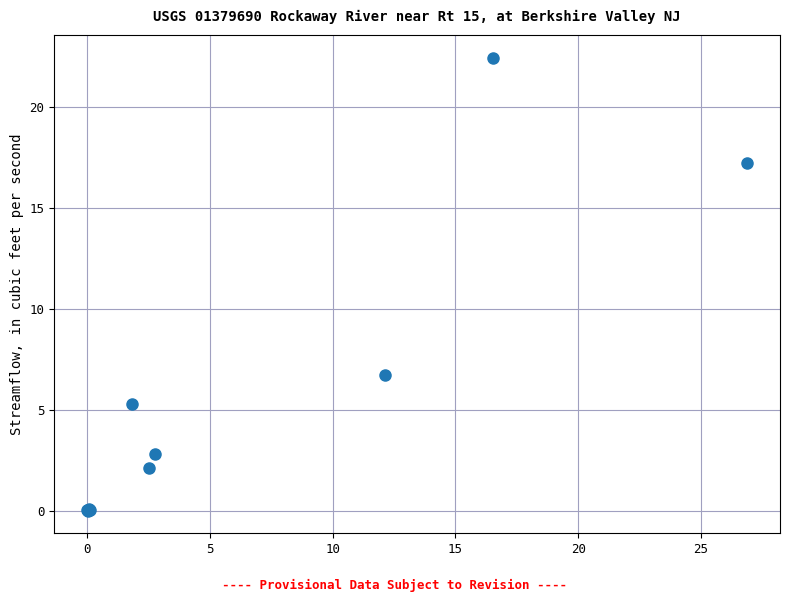

What Y value in the scatter plot is closest to 11?

6.7